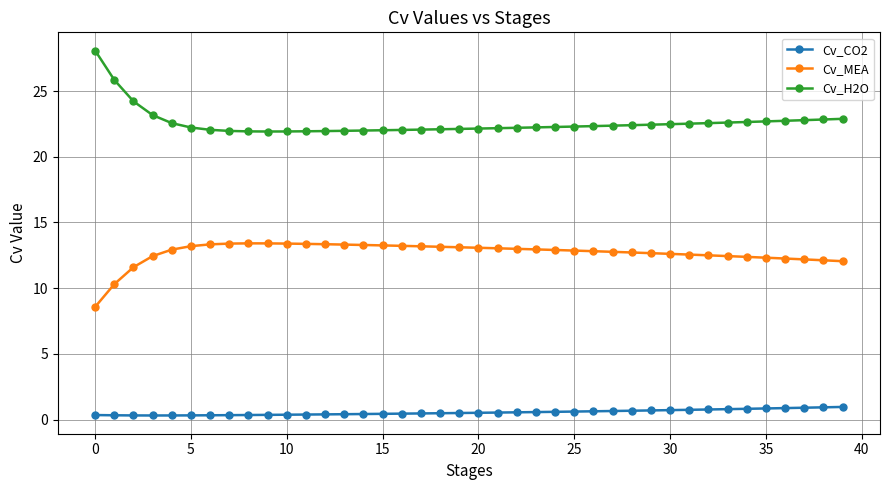

True or false: Cv_H2O and Cv_CO2 cross at least once.

False